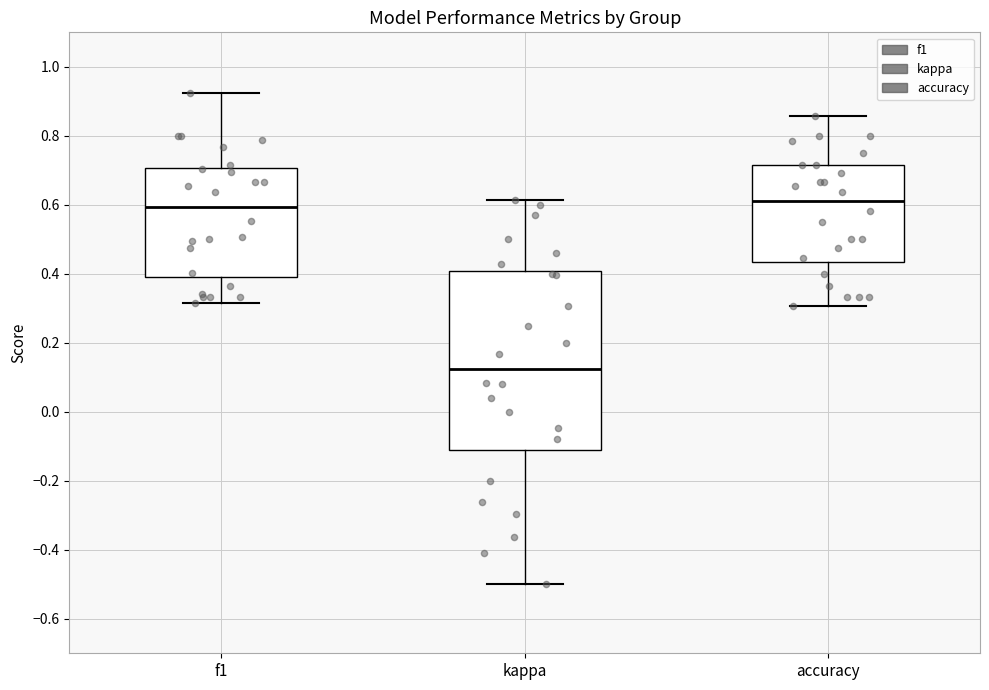

Where does the lower whisker of the box for accuracy end on the y-axis? The values are not printed on the chart, so give them approximately, as read against the axis.

0.30